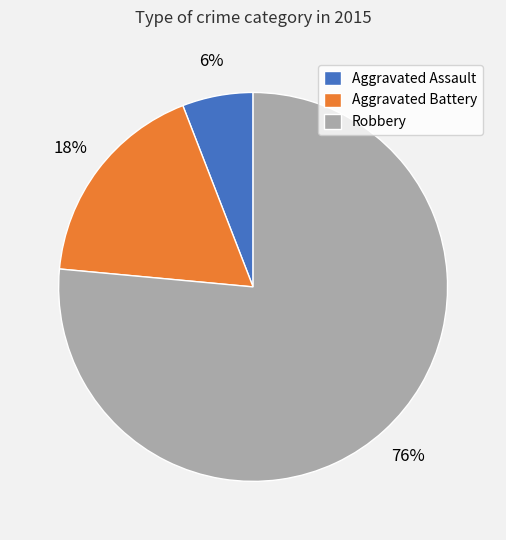

To the nearest percent, what is the difference between the Aggravated Assault and Aggravated Battery slice percentages?

12%